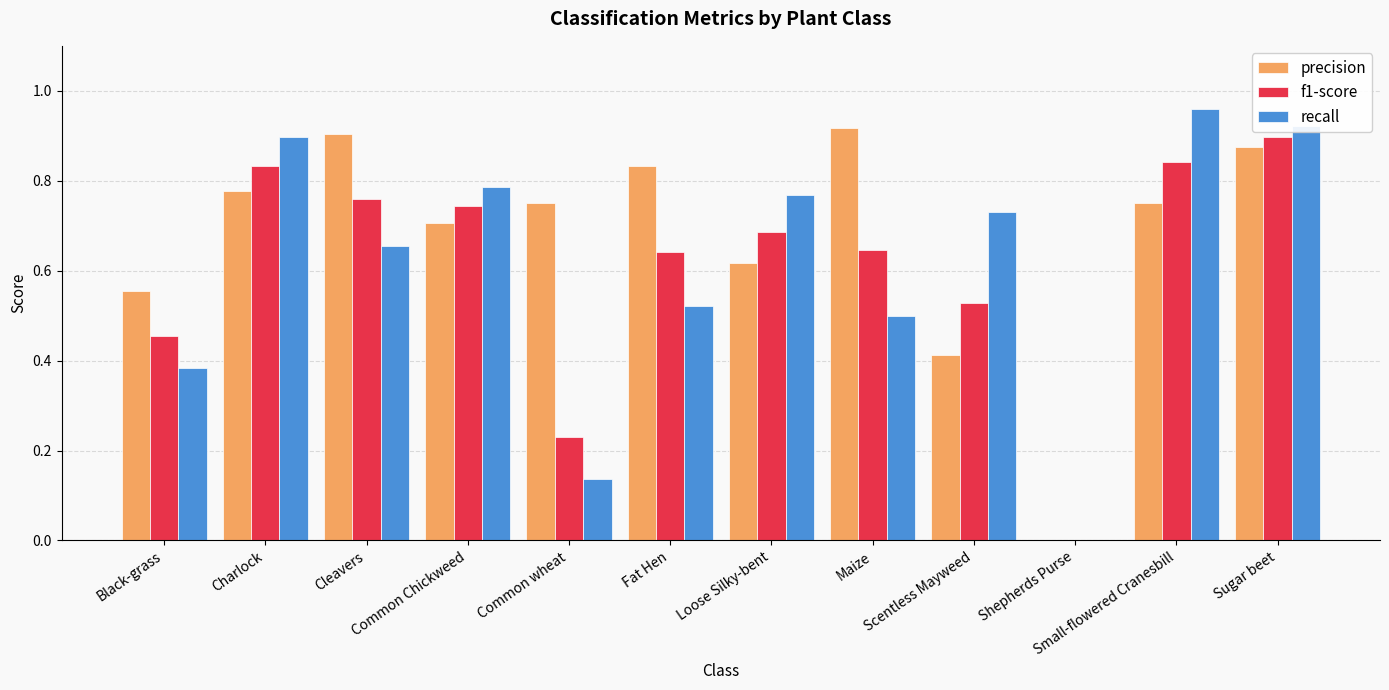

What is the sum of the recall values at Fat Hen and Sugar beet?

1.4